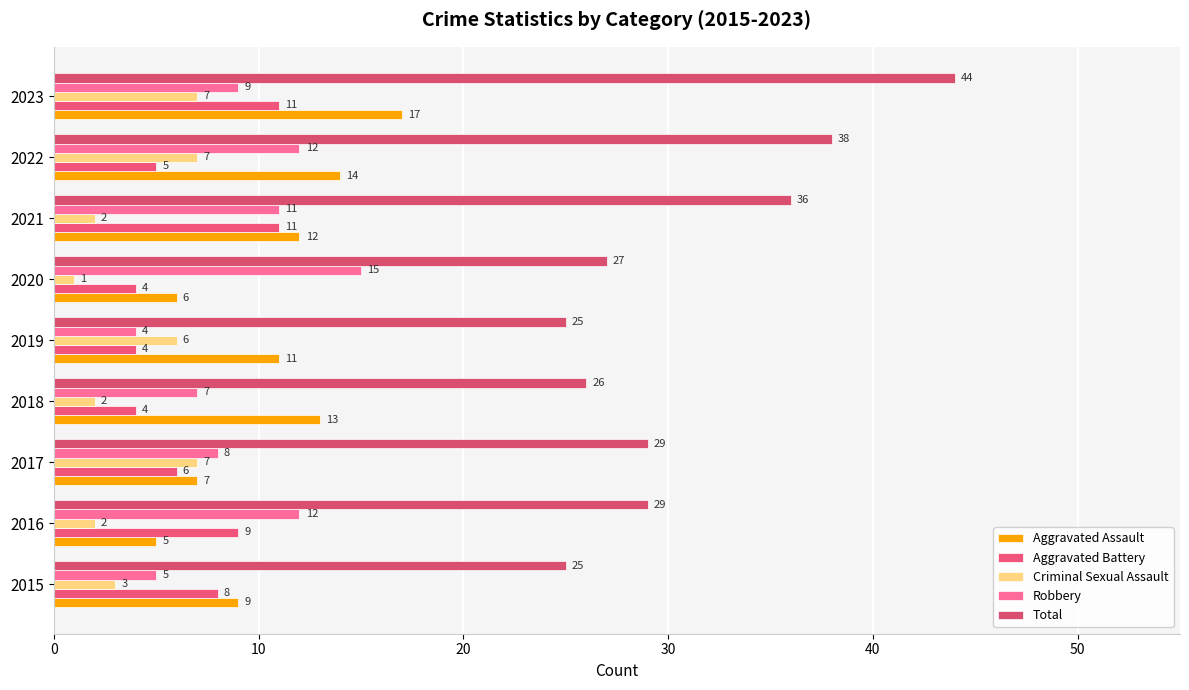

Rank the series by their maximum value, from lowest to highest.

Criminal Sexual Assault, Aggravated Battery, Robbery, Aggravated Assault, Total